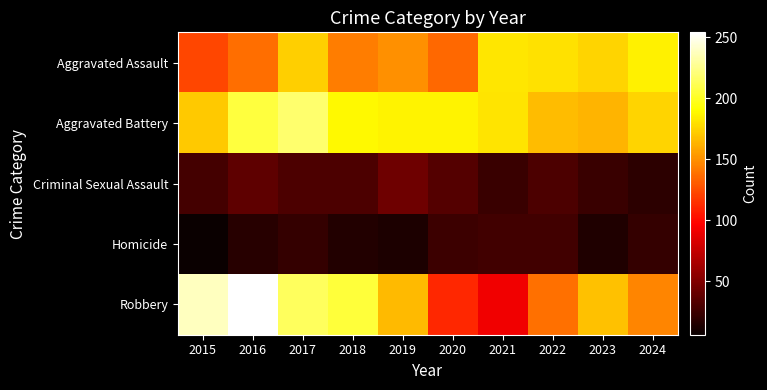

What is the maximum value shown in the chart?

254